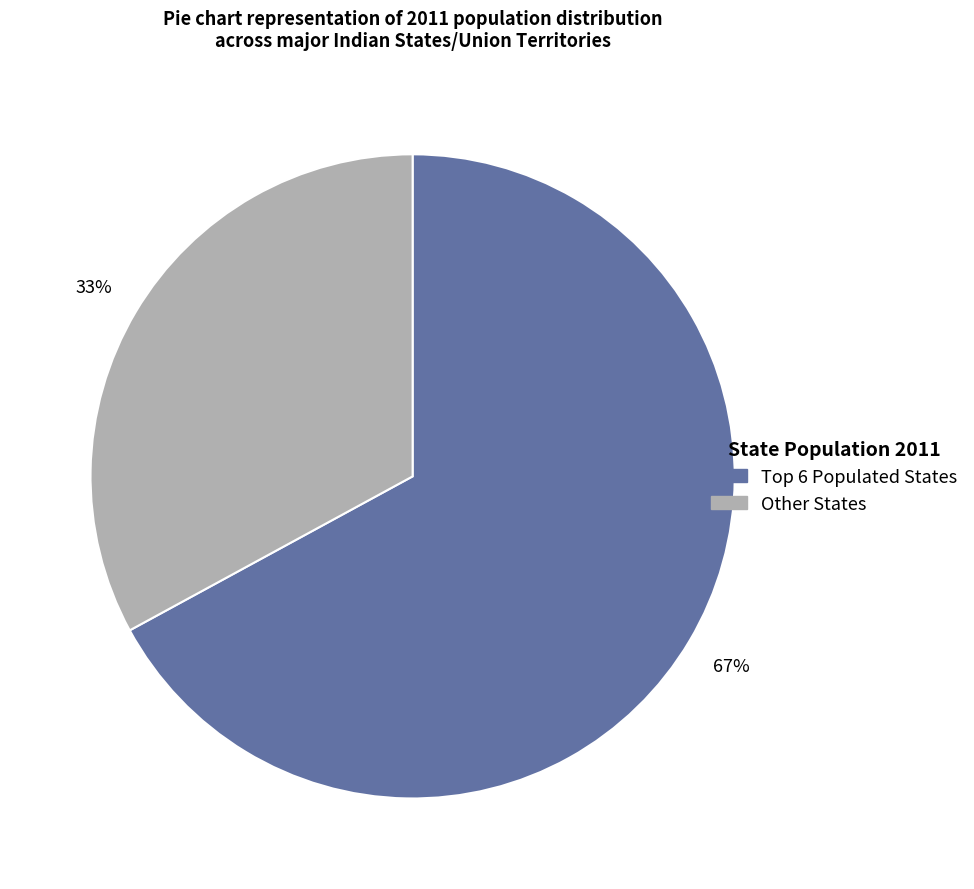

To the nearest percent, what is the average slice percentage?

50%